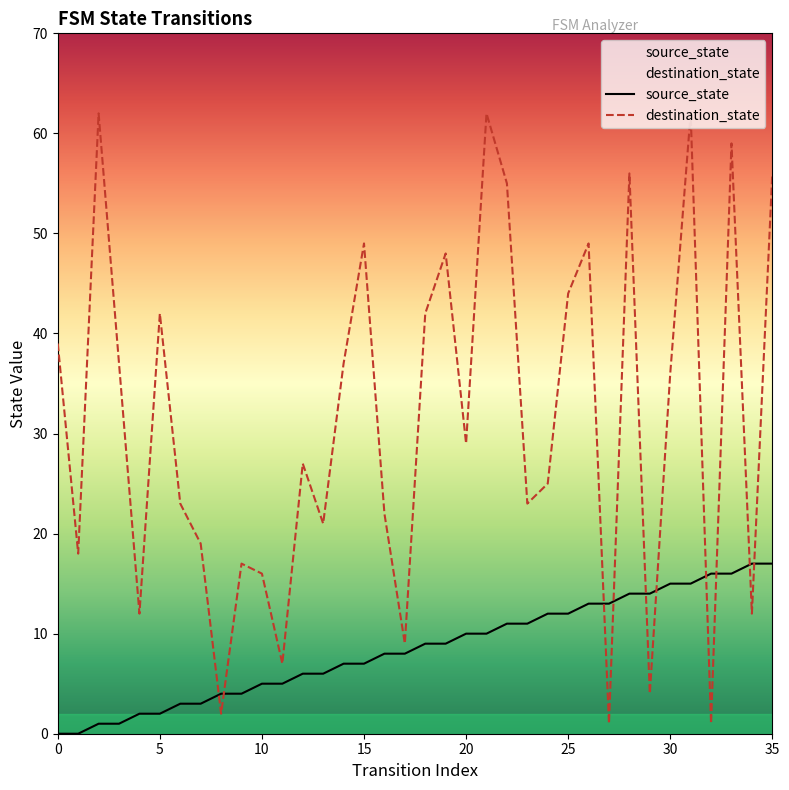

Count the number of categories in the chart.

36